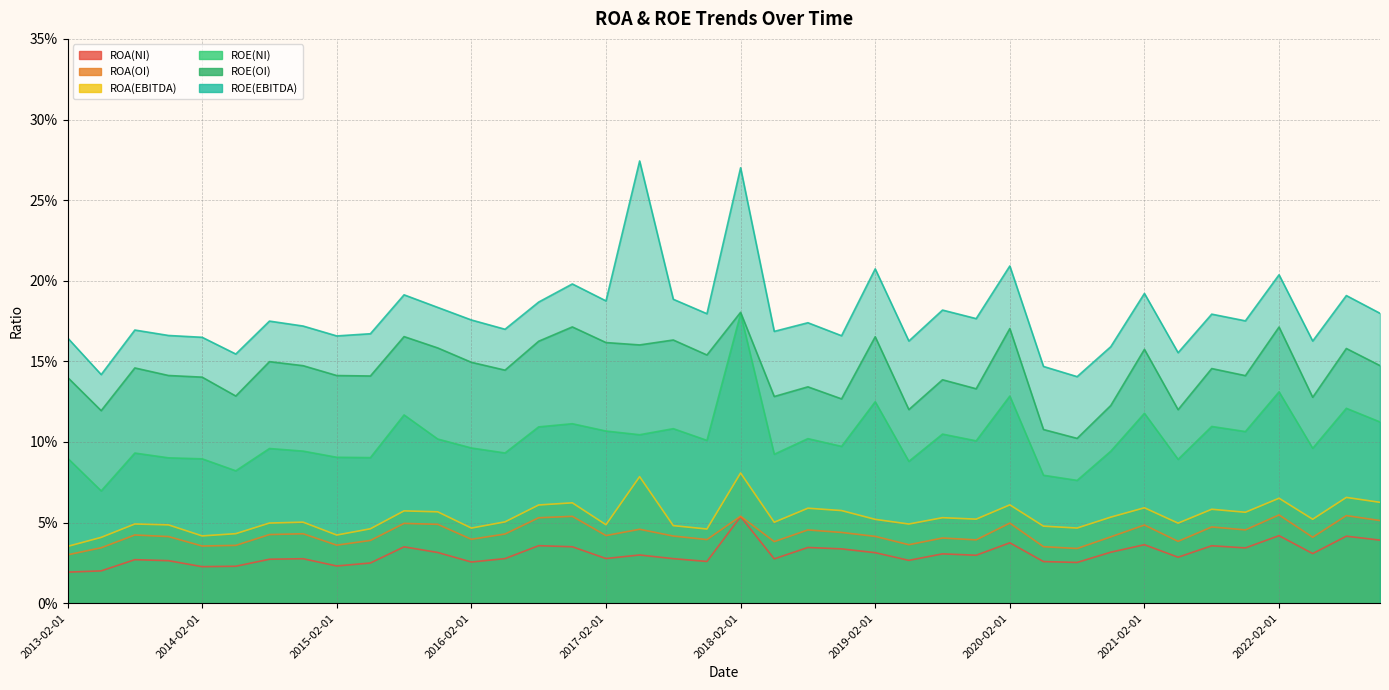

True or false: ROA(OI) and ROA(EBITDA) cross at least once.

False